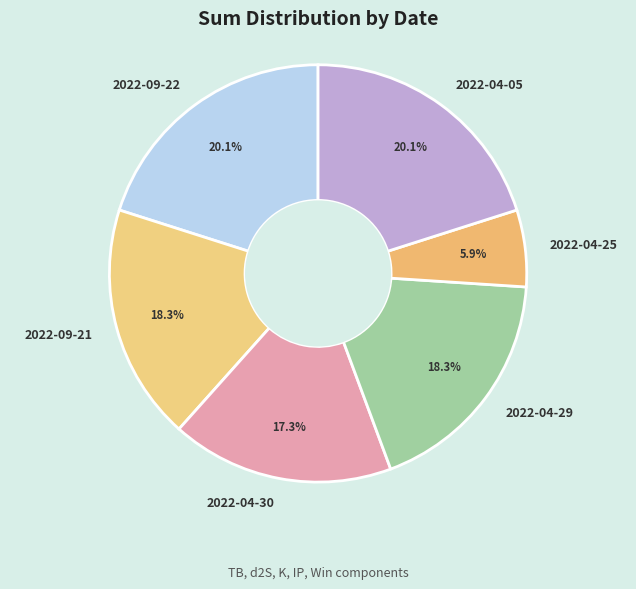

To the nearest percent, what percentage of the pie is 2022-04-05?

20%